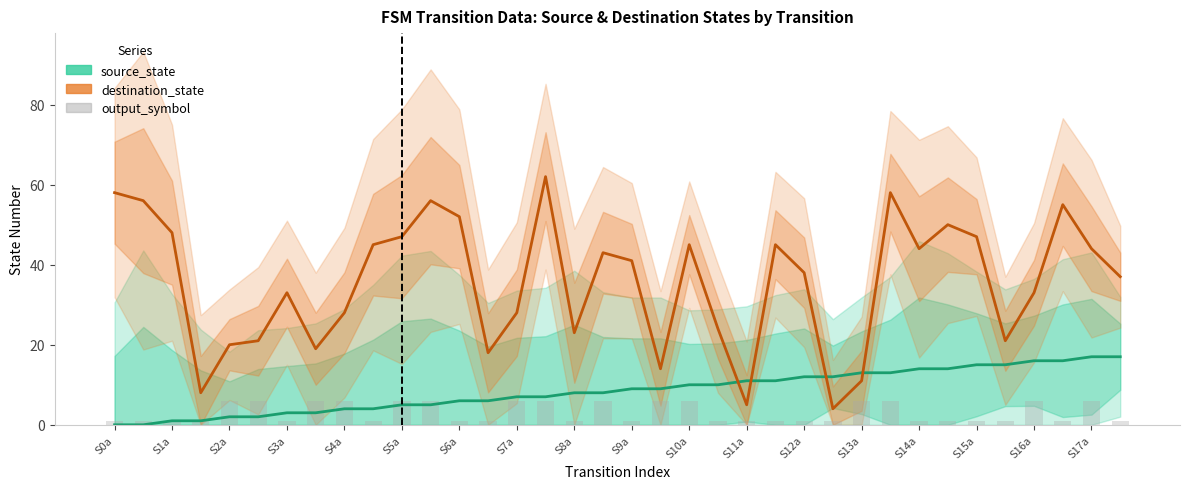

At which category does the chart reach its minimum across all series?

S0a